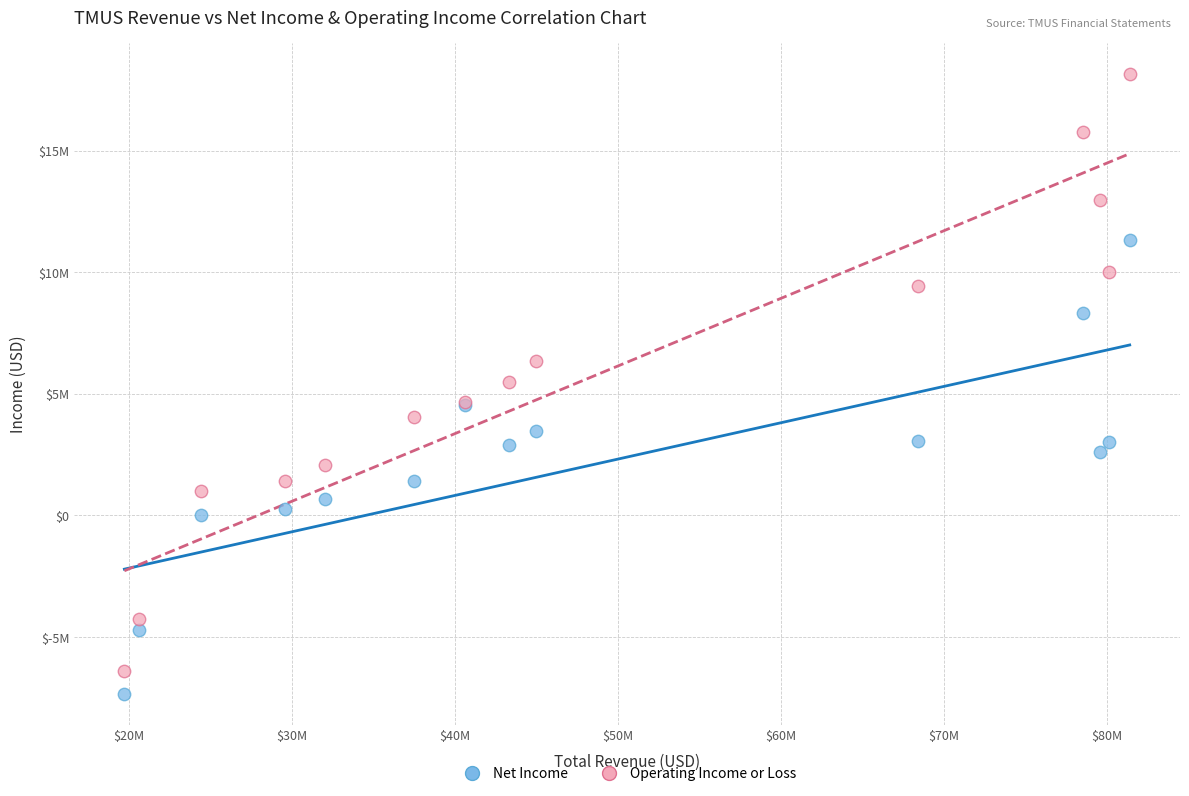

What are all the series names shown in the legend?

Net Income, Operating Income or Loss